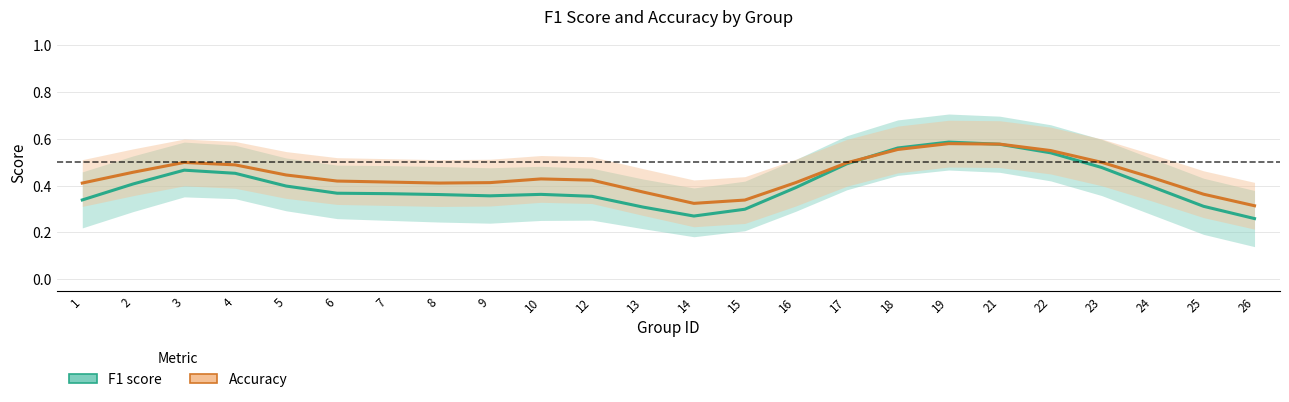

At which category does accuracy reach its first local peak?

3